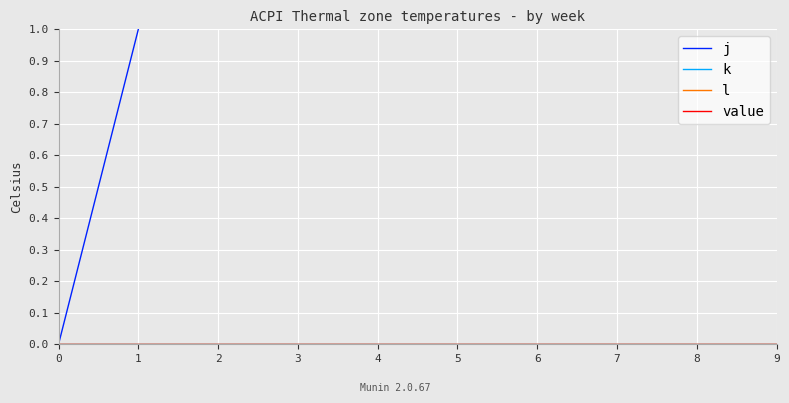

At which label does j first exceed 5?

6